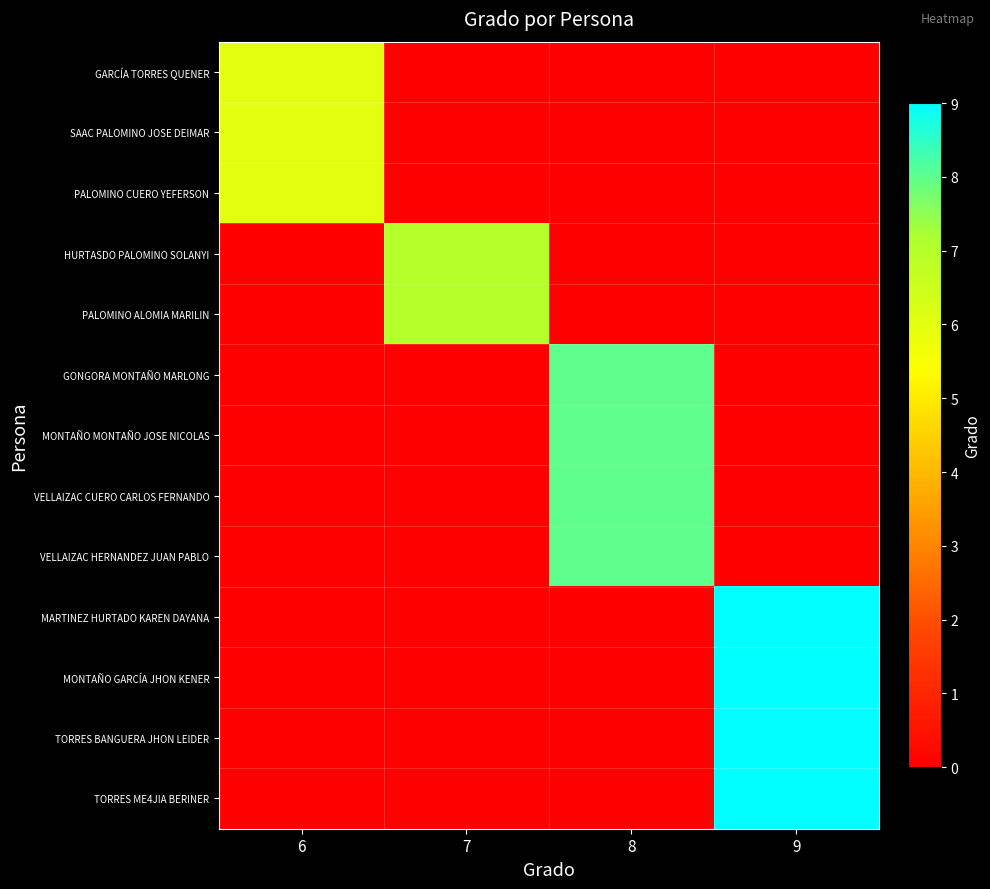

Which label corresponds to the largest value in the chart?

9